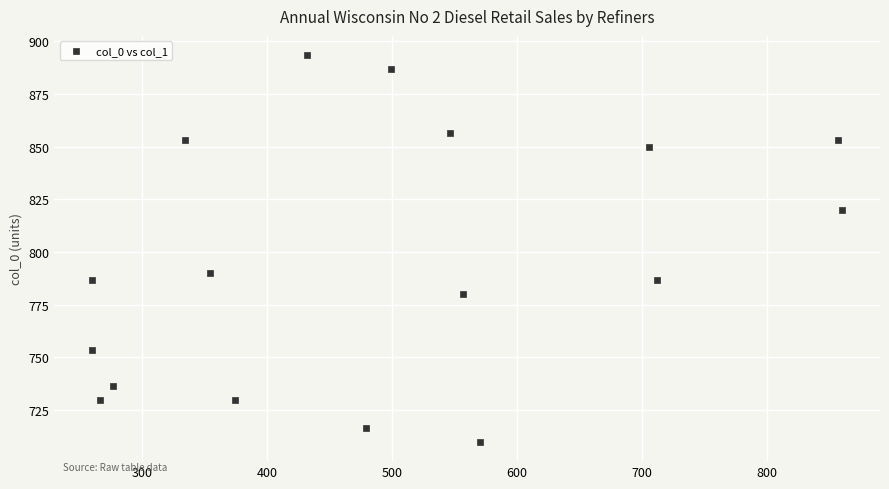

What is the range of Y values (max minus min)?

183.3